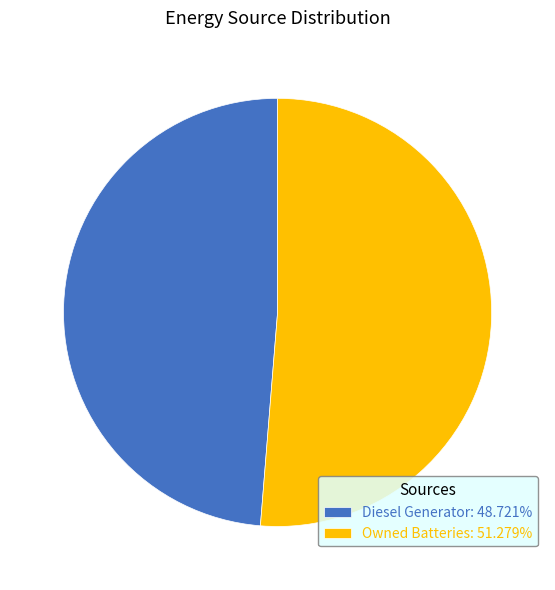

Is there a majority slice in this chart?

Yes